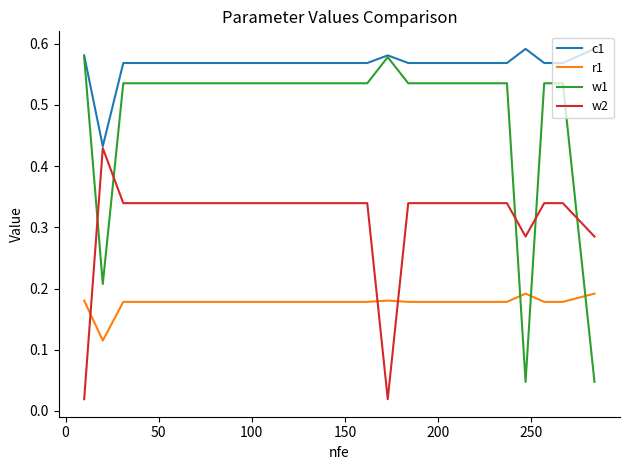

Rank the series by their average value, from lowest to highest.

r1, w2, w1, c1